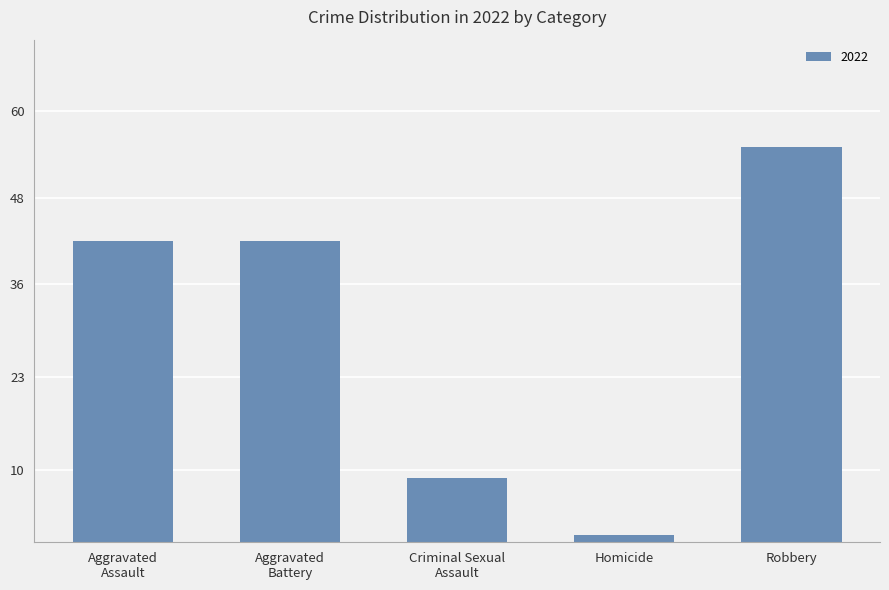

Which category has the highest value across all series?

Robbery